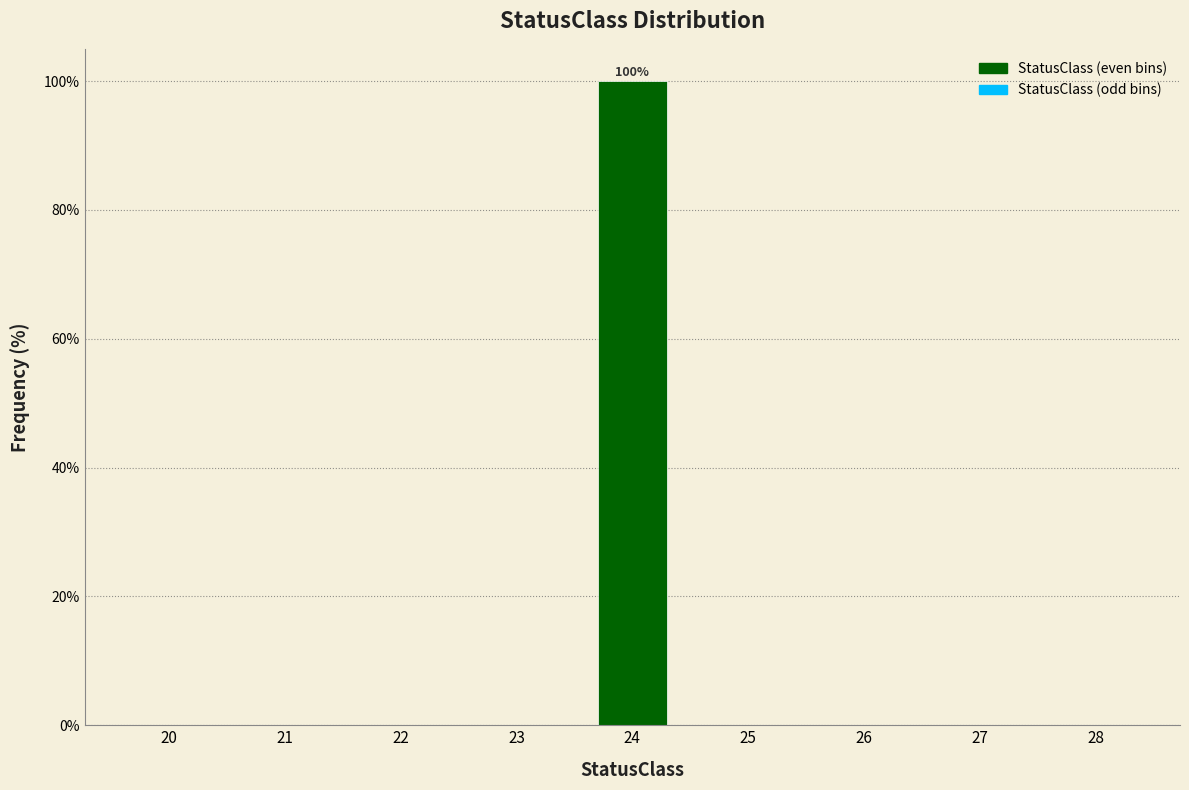

Reading left to right, what are all the values shown in this chart?

20=0	21=0	22=0	23=0	24=100	25=0	26=0	27=0	28=0